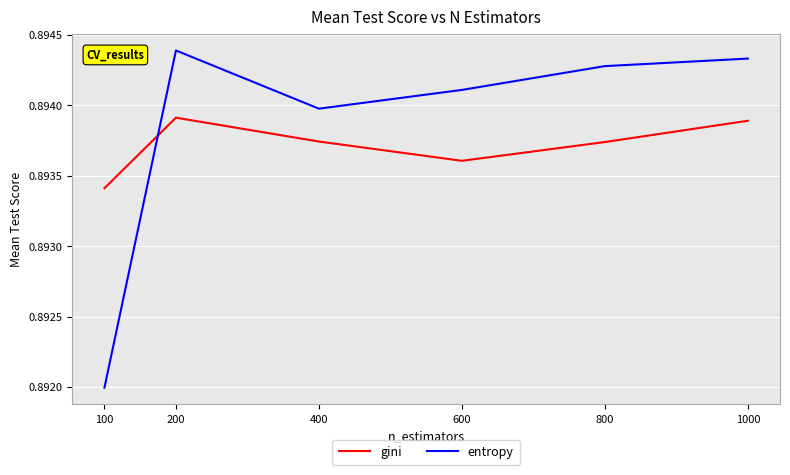

How many lines are shown in the chart?

2